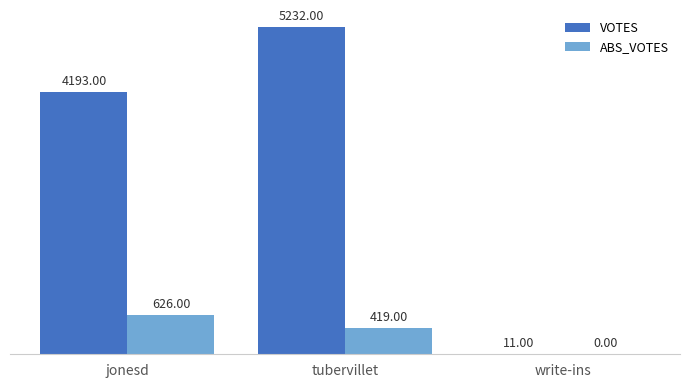

What is the sum of all ABS_VOTES values?

1045